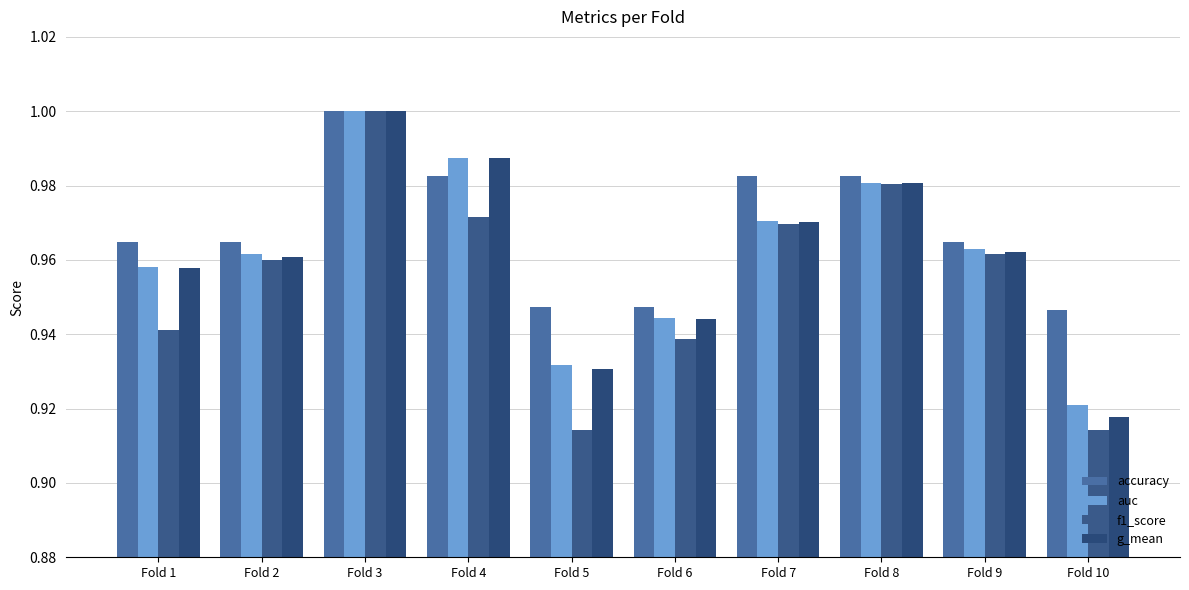

Are the bars horizontal?

No